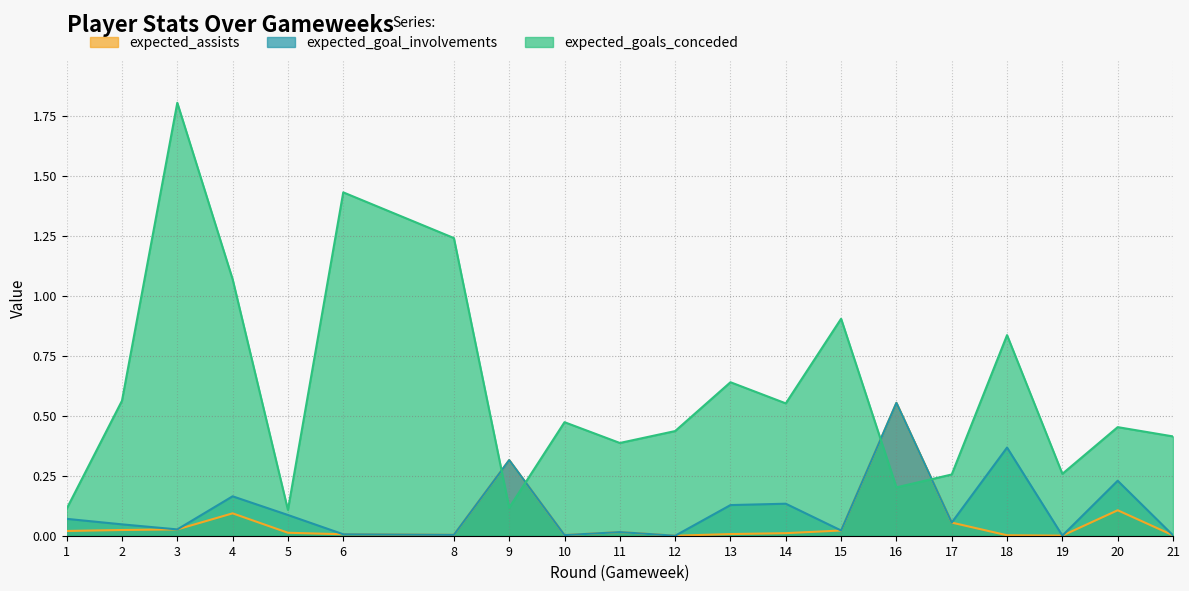

Is the value of expected_goal_involvements at 2 greater than the value of expected_assists at 14?

Yes